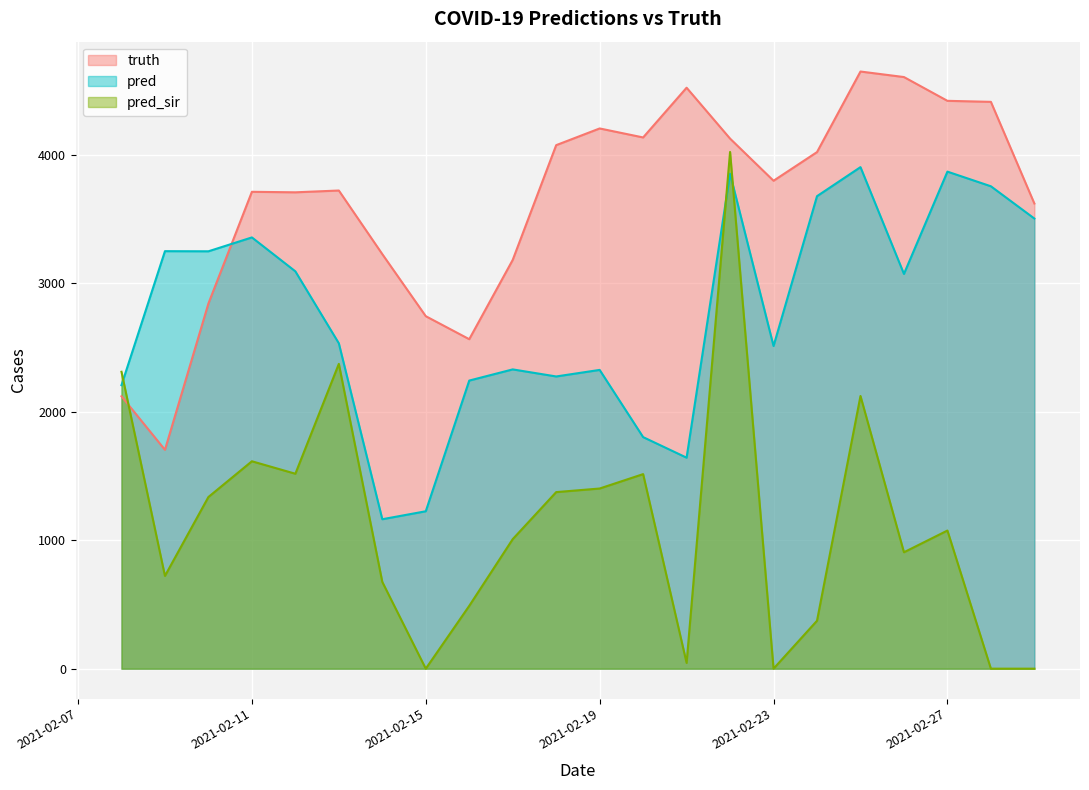

Reading right to left, extract all data points from this chart.

truth: 3620.0	4411.0	4419.0	4604.0	4647.0	4020.0	3797.0	4125.0	4521.0	4134.0	4204.0	4074.0	3181.0	2564.0	2743.0	3226.0	3721.0	3707.0	3711.0	2842.0	1703.0	2120.0
pred: 3503.0	3754.0	3868.0	3072.0	3903.0	3677.0	2511.0	3851.9	1642.0	1802.0	2325.0	2274.0	2329.0	2242.0	1225.0	1163.0	2532.0	3092.0	3356.0	3248.0	3249.0	2206.2
pred_sir: 0.0	0.0	1075.0	906.0	2122.0	373.0	0.0	4021.1	45.0	1514.0	1402.0	1374.0	1008.0	489.0	0.0	675.0	2372.0	1517.0	1614.0	1336.0	722.0	2310.5